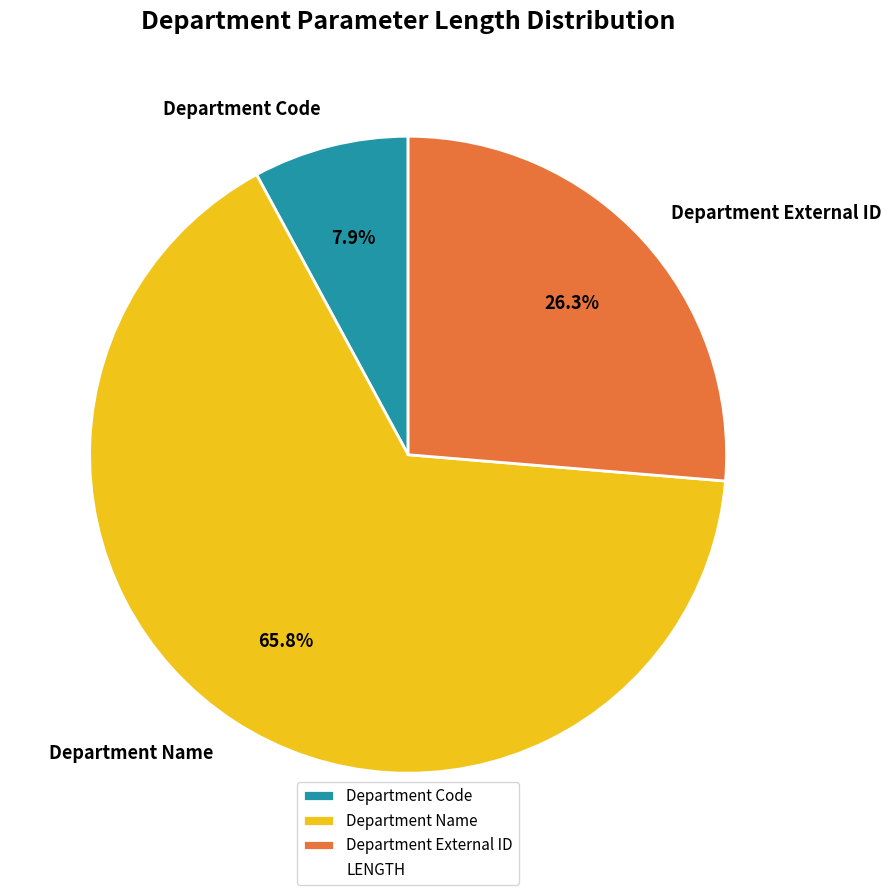

What is the ratio of the value at Department Code to the value at Department External ID?

0.3